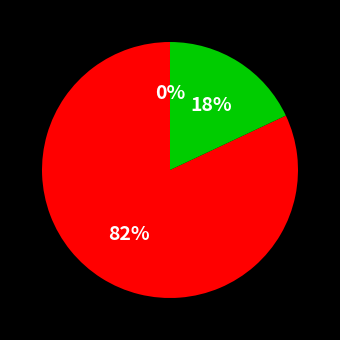

To the nearest percent, what is the difference between the largest and smallest slice percentages?

82%